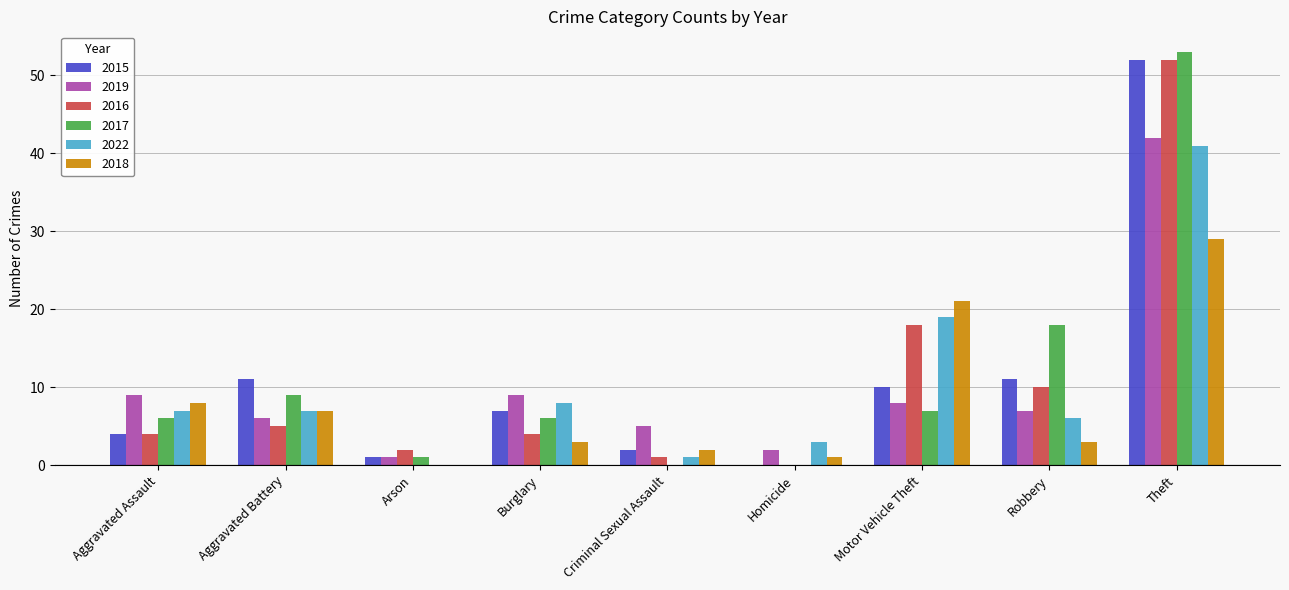

Which category has the highest value across all series?

Theft